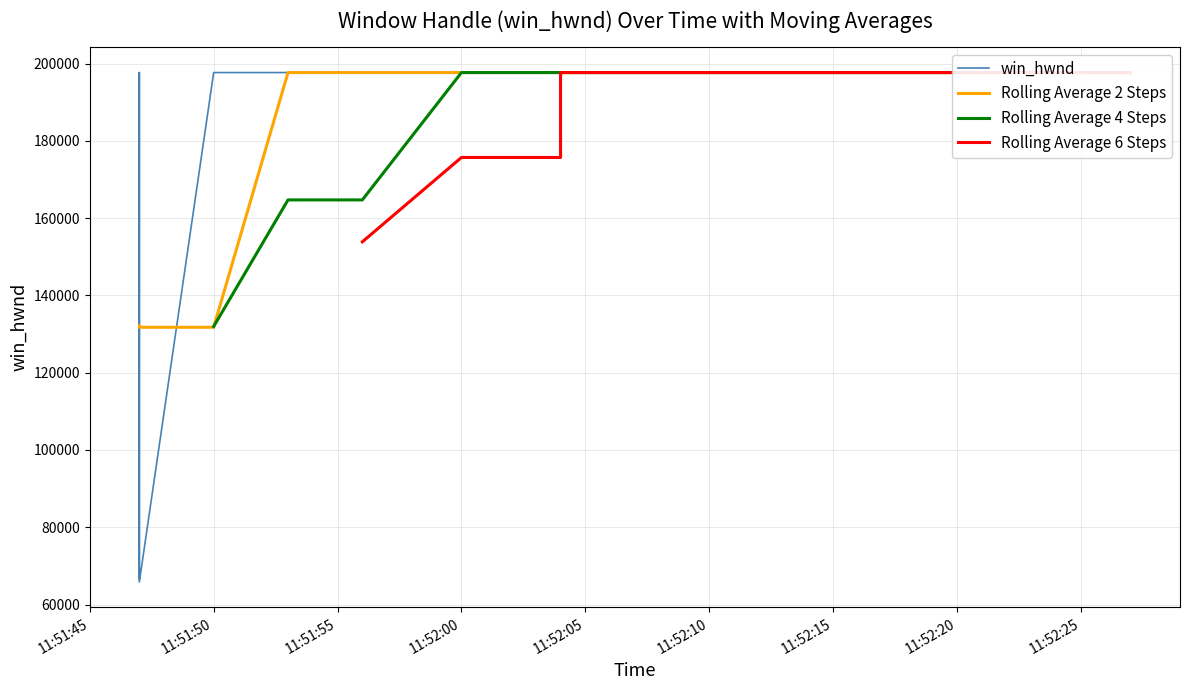

List the labels in order of value, smallest first.

2024-04-13 11:51:47, 2024-04-13 11:51:47, 2024-04-13 11:51:47, 2024-04-13 11:51:50, 2024-04-13 11:51:53, 2024-04-13 11:51:56, 2024-04-13 11:52:00, 2024-04-13 11:52:04, 2024-04-13 11:52:04, 2024-04-13 11:52:05, 2024-04-13 11:52:07, 2024-04-13 11:52:10, 2024-04-13 11:52:13, 2024-04-13 11:52:15, 2024-04-13 11:52:18, 2024-04-13 11:52:23, 2024-04-13 11:52:23, 2024-04-13 11:52:27, 2024-04-13 11:52:27